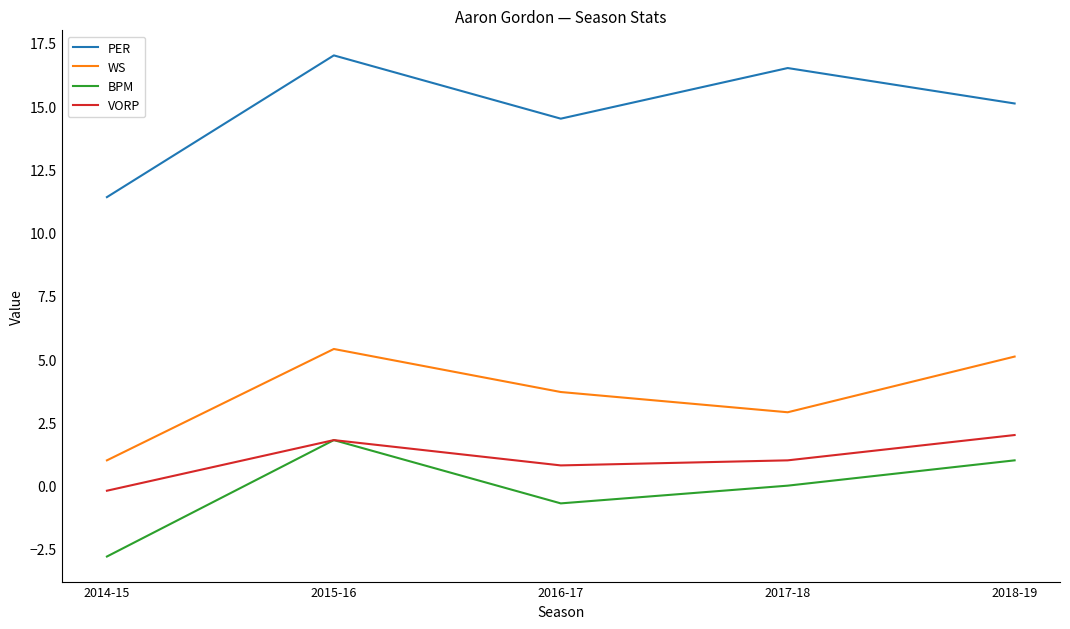

True or false: PER has more than 1 points higher than both neighbors.

True